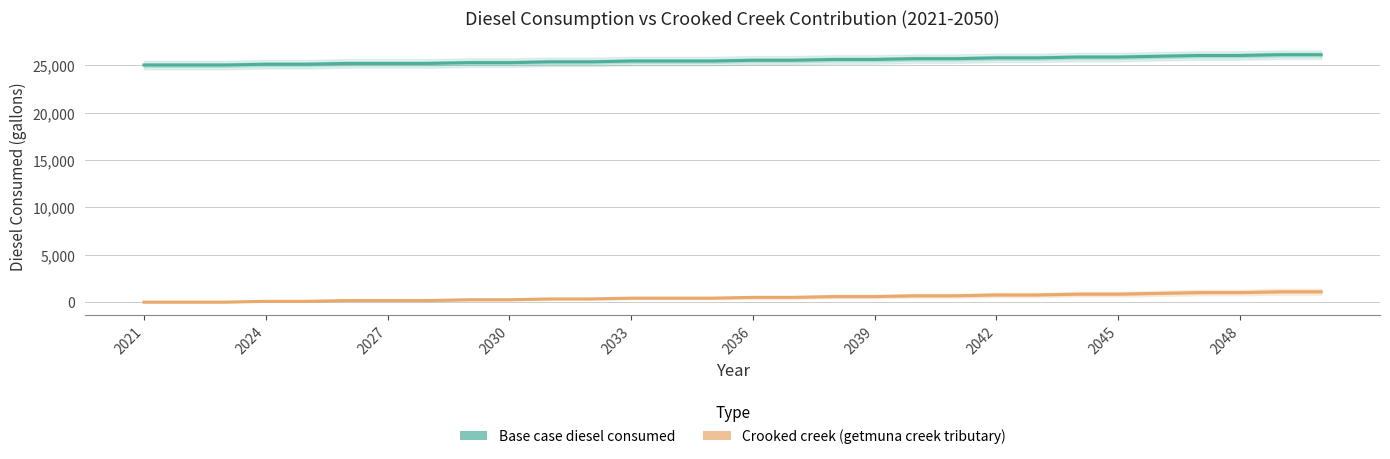

Where does the Base case diesel consumed series first go above 25534?

2036